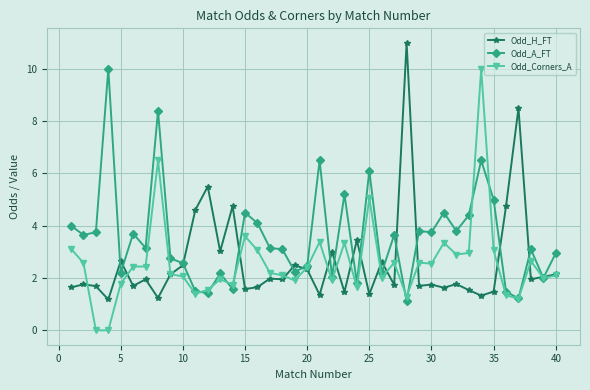

How many distinct data groups are displayed?

3